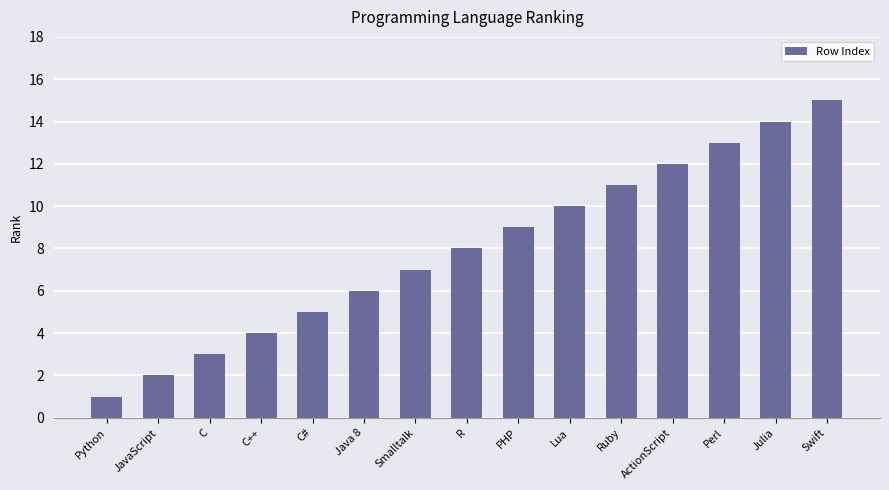

Reading right to left, extract all data points from this chart.

15	14	13	12	11	10	9	8	7	6	5	4	3	2	1